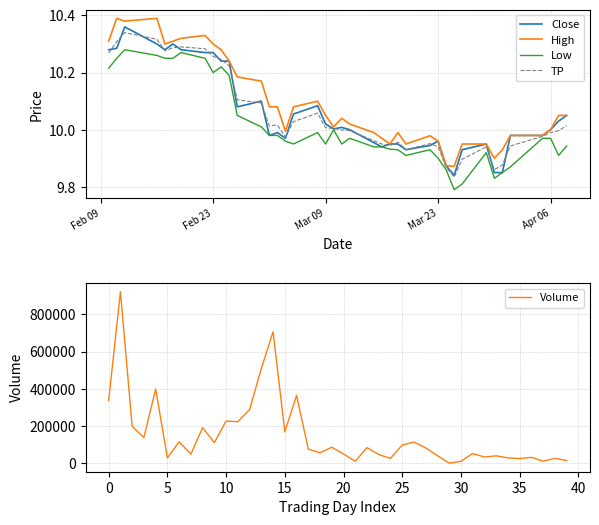

How many series are shown in this chart?

5